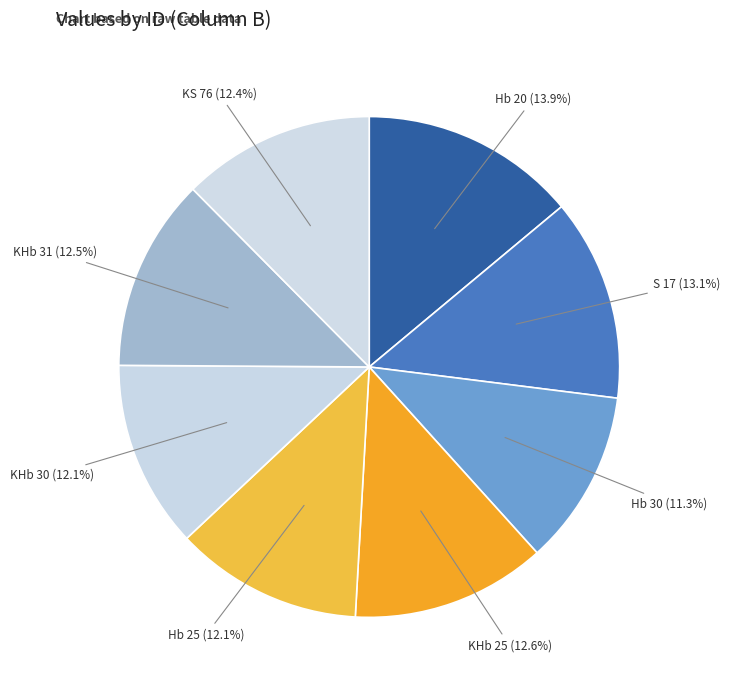

Is there any slice that represents more than half of the pie?

No